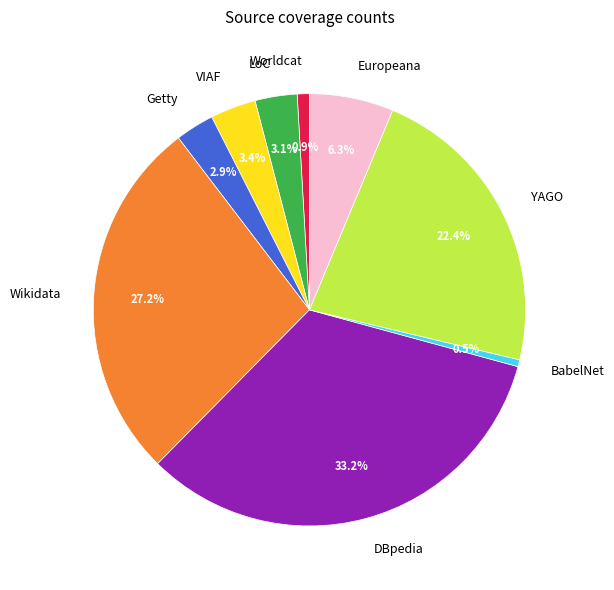

How many segments does this pie chart have?

9